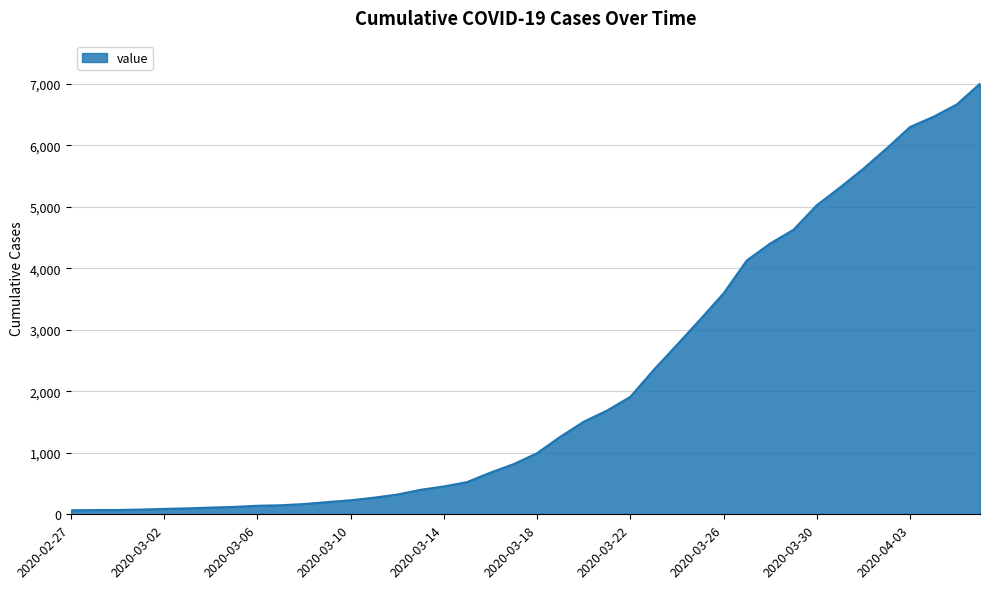

What is the difference between the maximum and minimum values?

6940